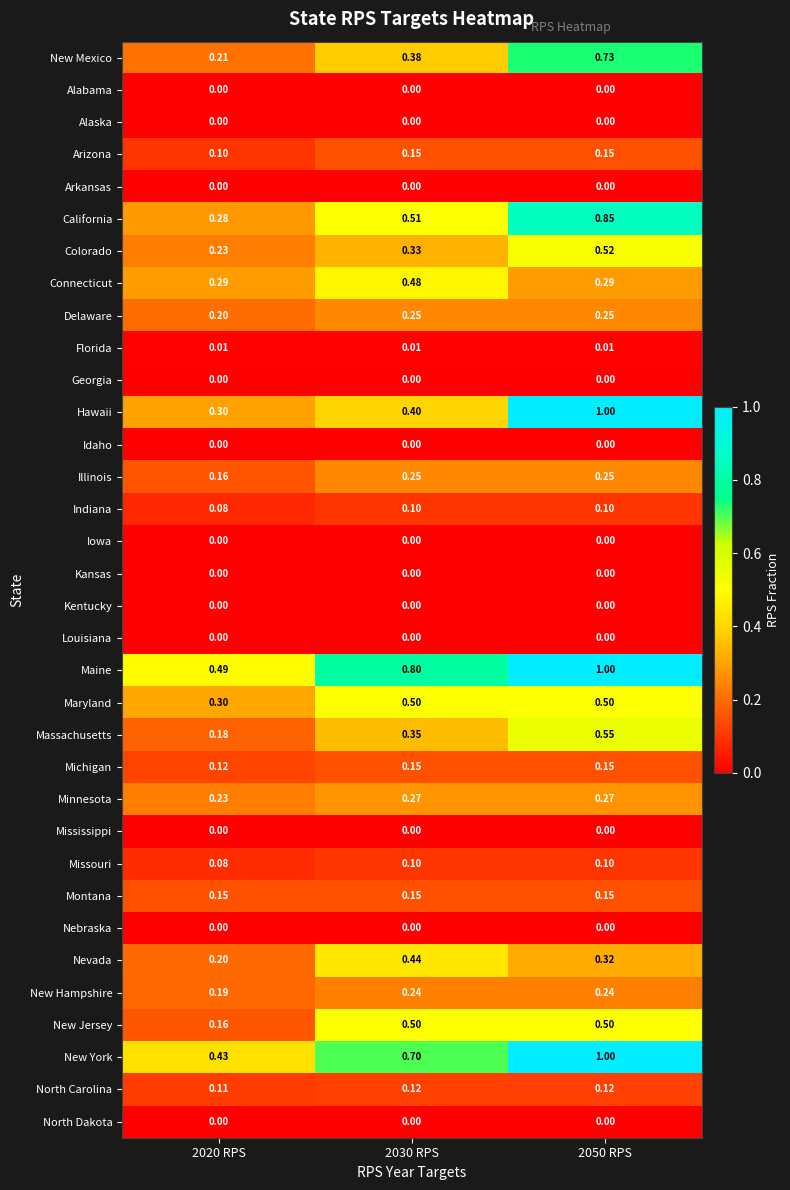

Which series has the largest range (max minus min)?

Hawaii